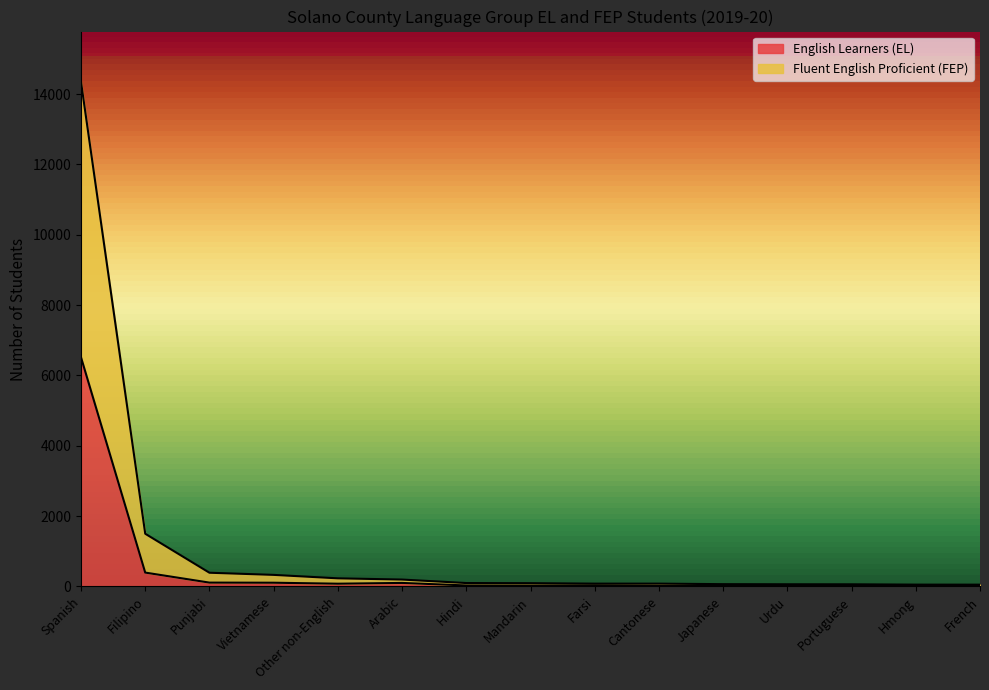

What is the average value of the English Learners (EL) series?

501